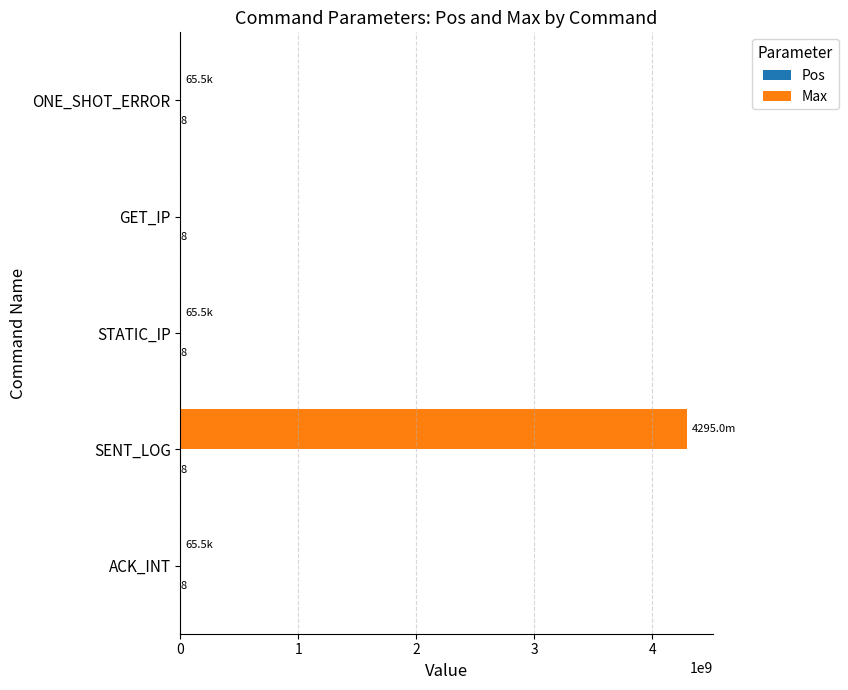

Which series has the largest total across all categories?

Max